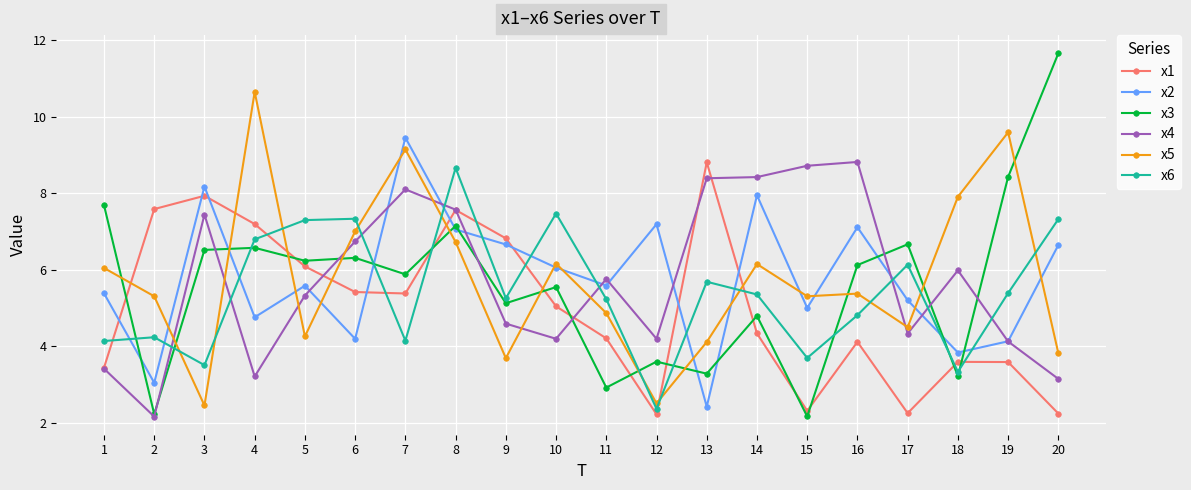

Which series ends up on top after the final intersection of x3 and x1?

x3